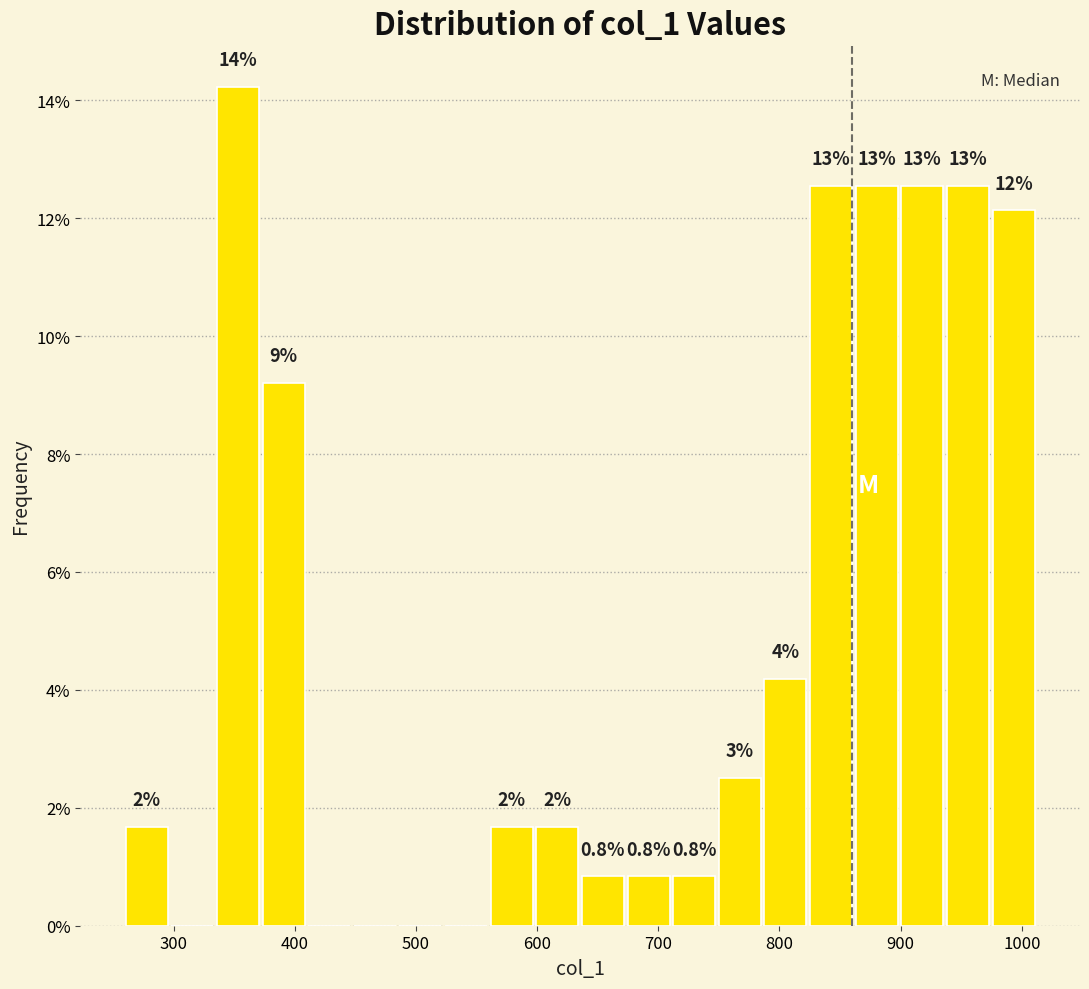

Read against the x-axis, roughly where is the centre of the tallest bar?

350